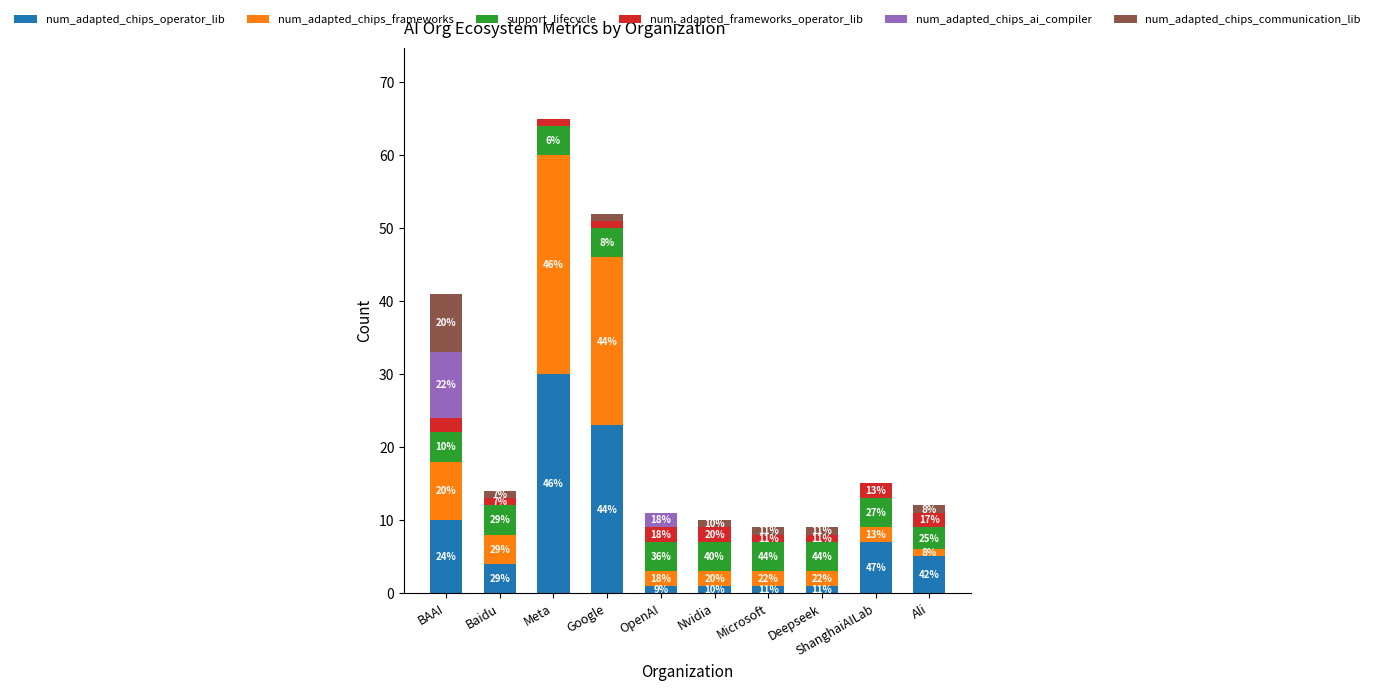

Is it true that num_adapted_frameworks_operator_lib equals 0 at OpenAI?

False